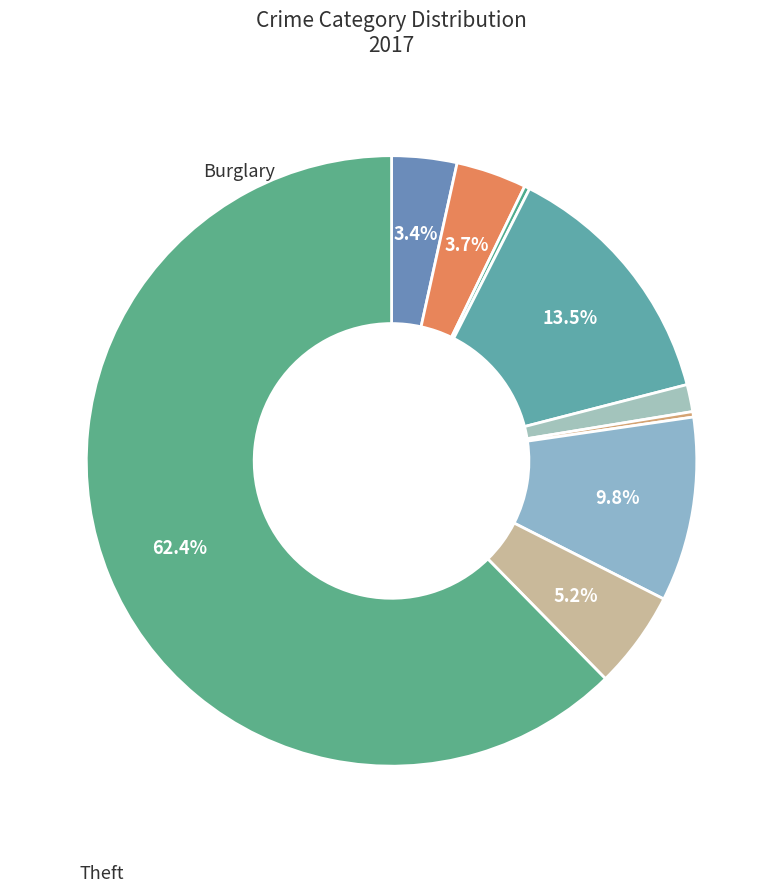

Does any single category account for the majority?

Yes